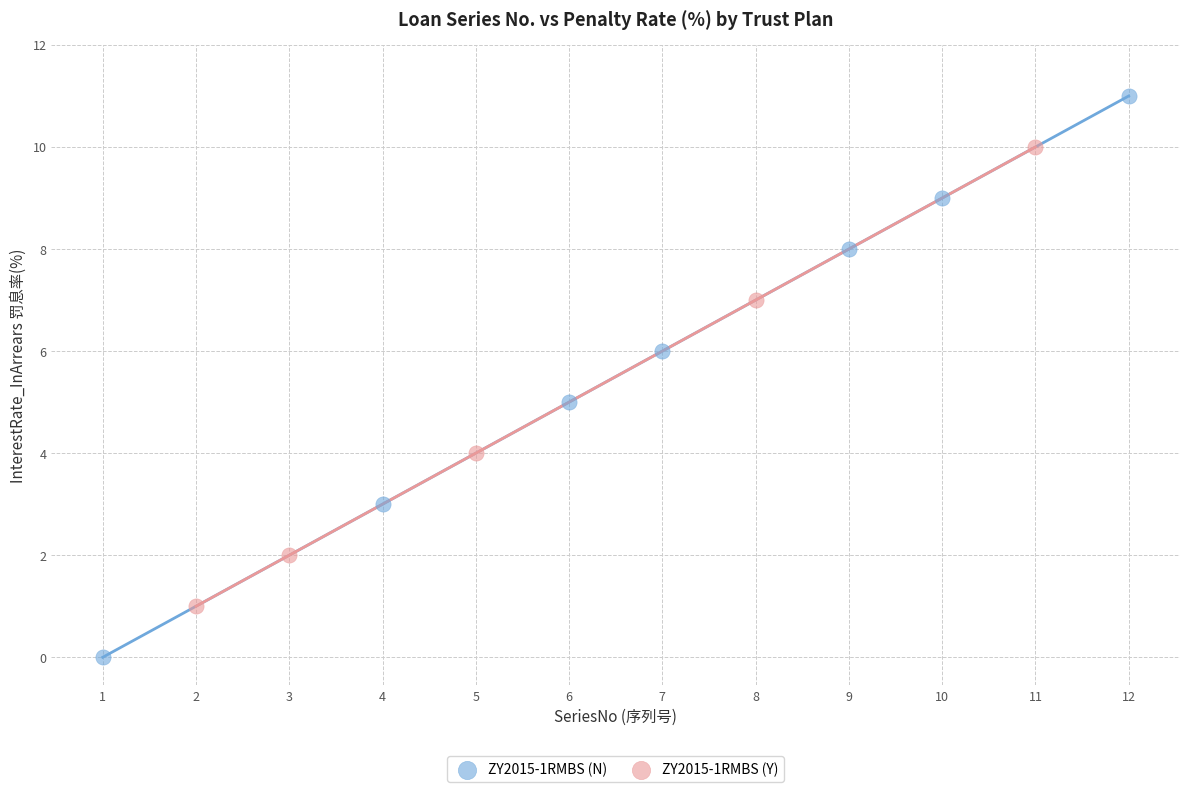

Which series reaches the maximum Y coordinate?

ZY2015-1RMBS (N)